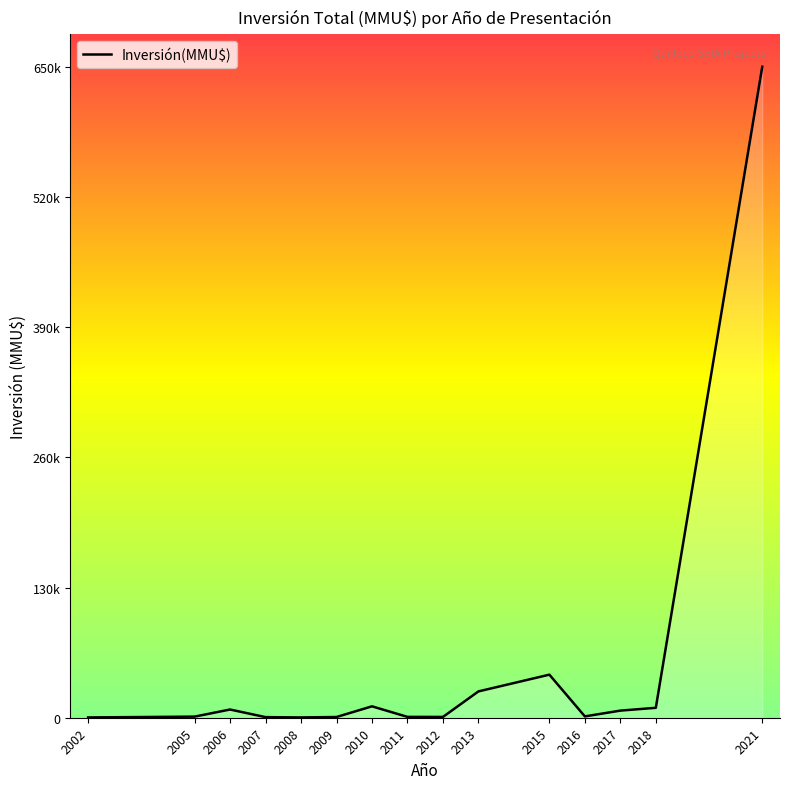

True or false: the data shows 377 at 2007.

False